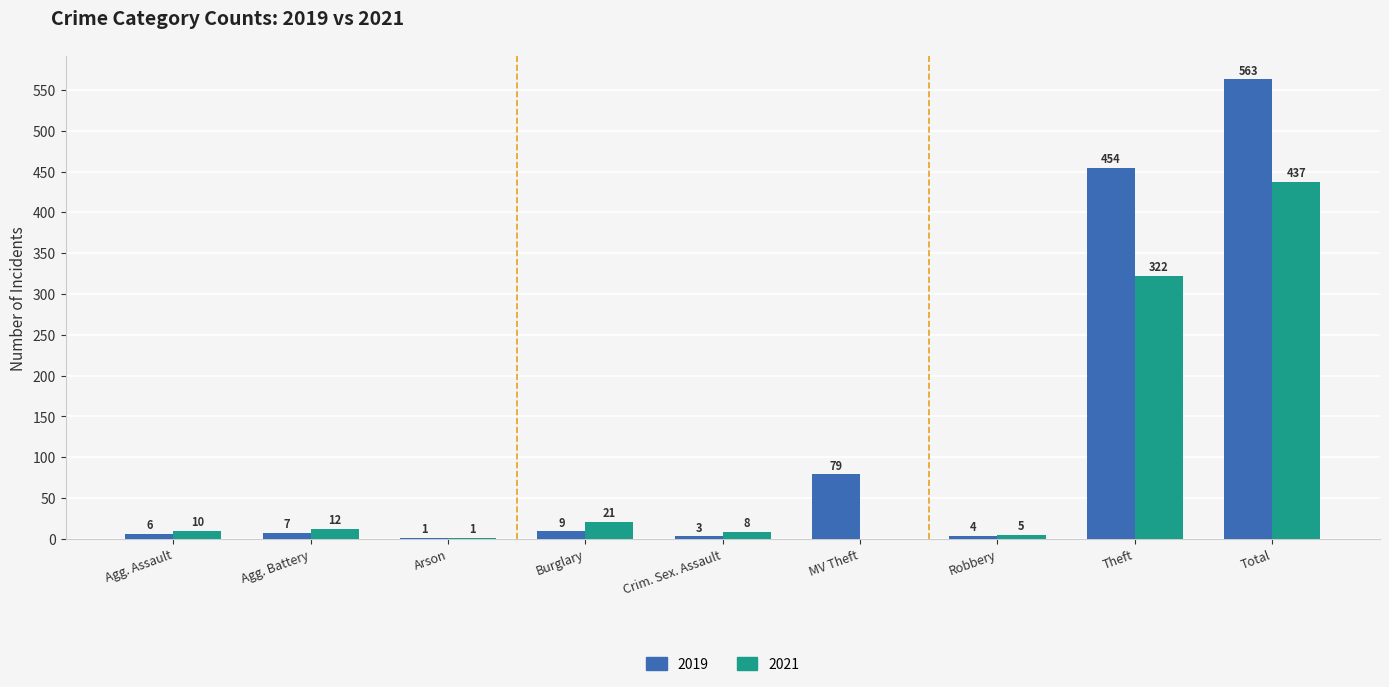

What is the sum of all 2021 values?

816